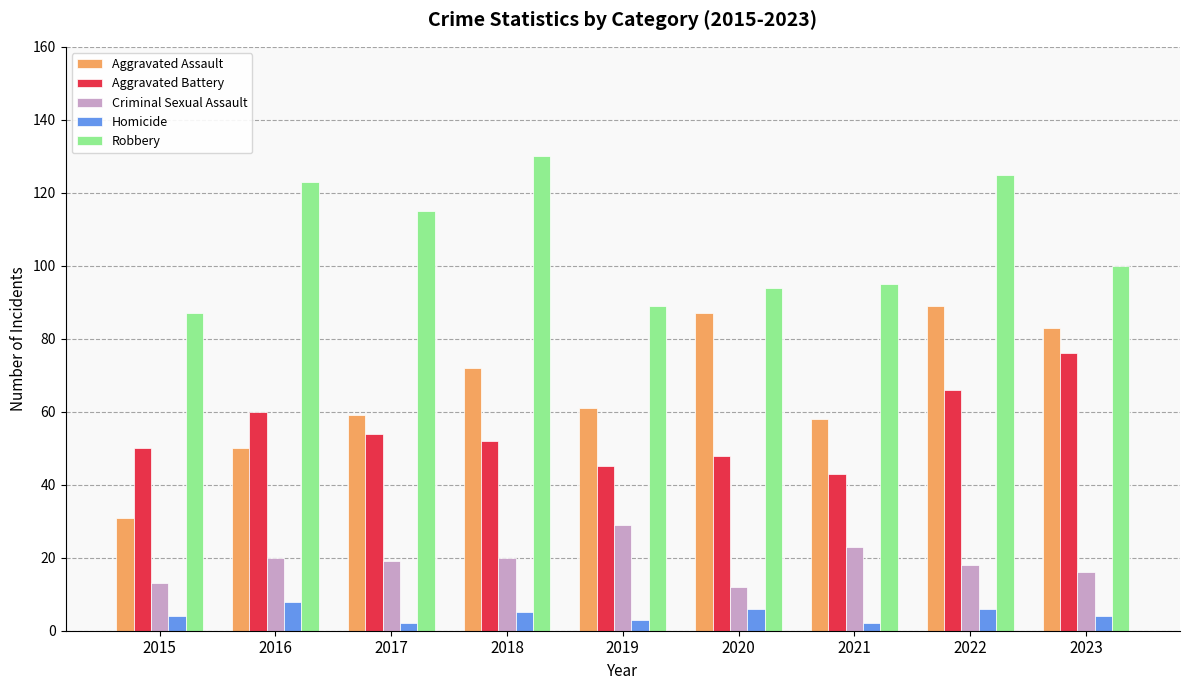

At 2015, list the series in order from largest to smallest.

Robbery, Aggravated Battery, Aggravated Assault, Criminal Sexual Assault, Homicide